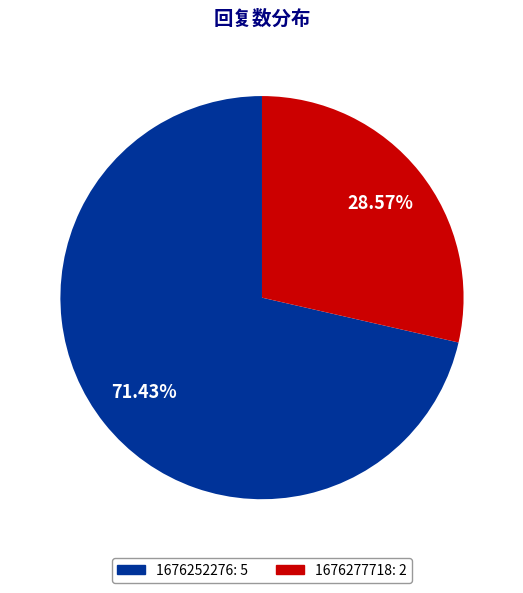

How many segments does this pie chart have?

2